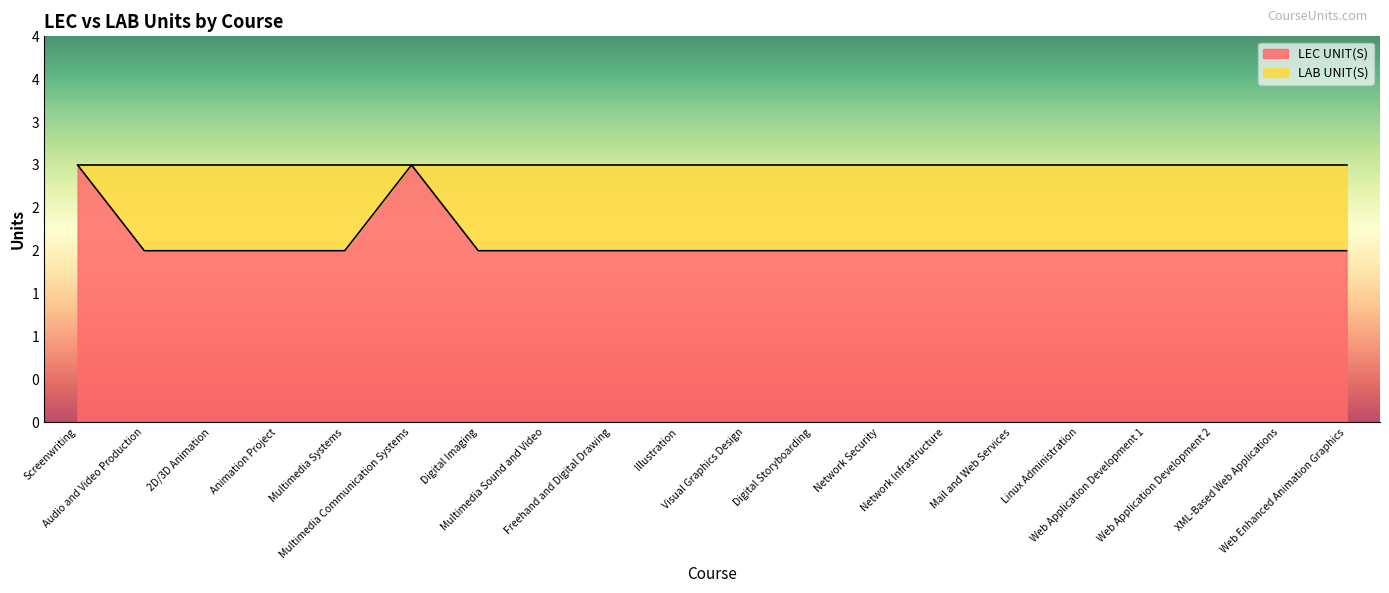

What is the smallest value displayed?

2